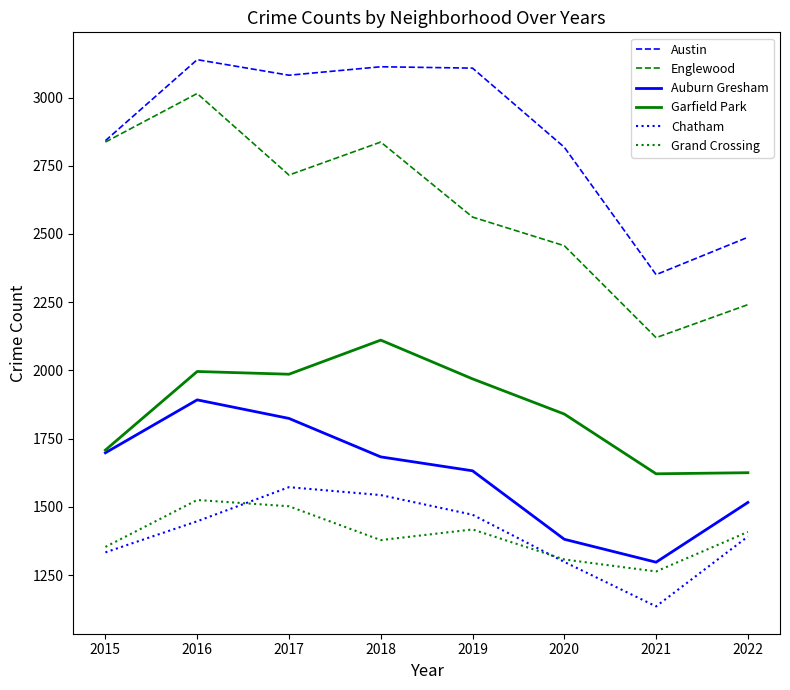

Is it true that Garfield Park equals 3299 at 2019?

False